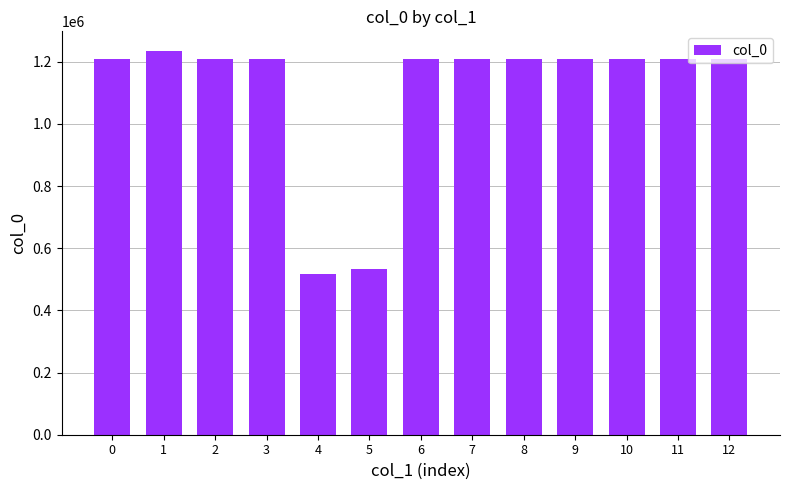

What is the average value?

1105628